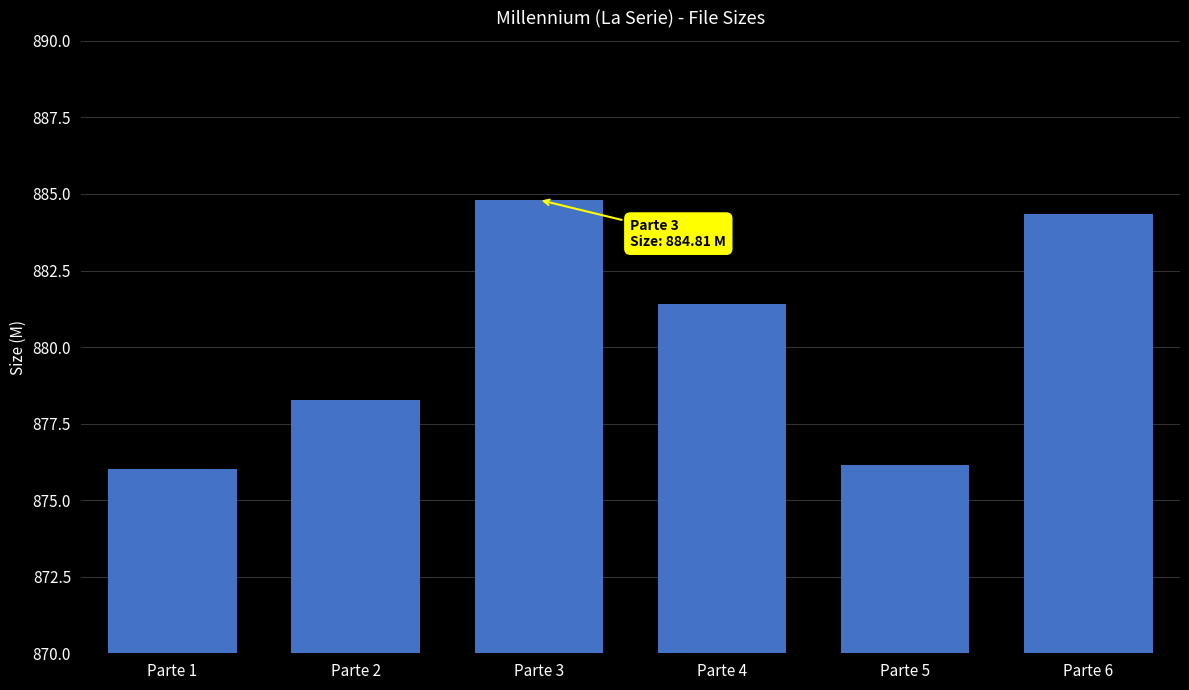

Between Parte 3 and Parte 4, which is larger?

Parte 3